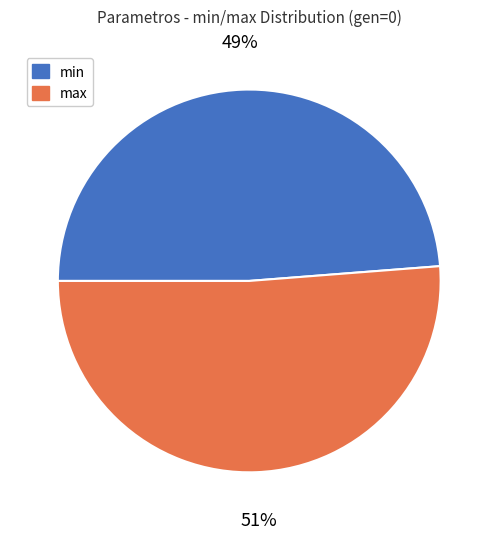

To the nearest percent, what percentage of the pie is min?

49%